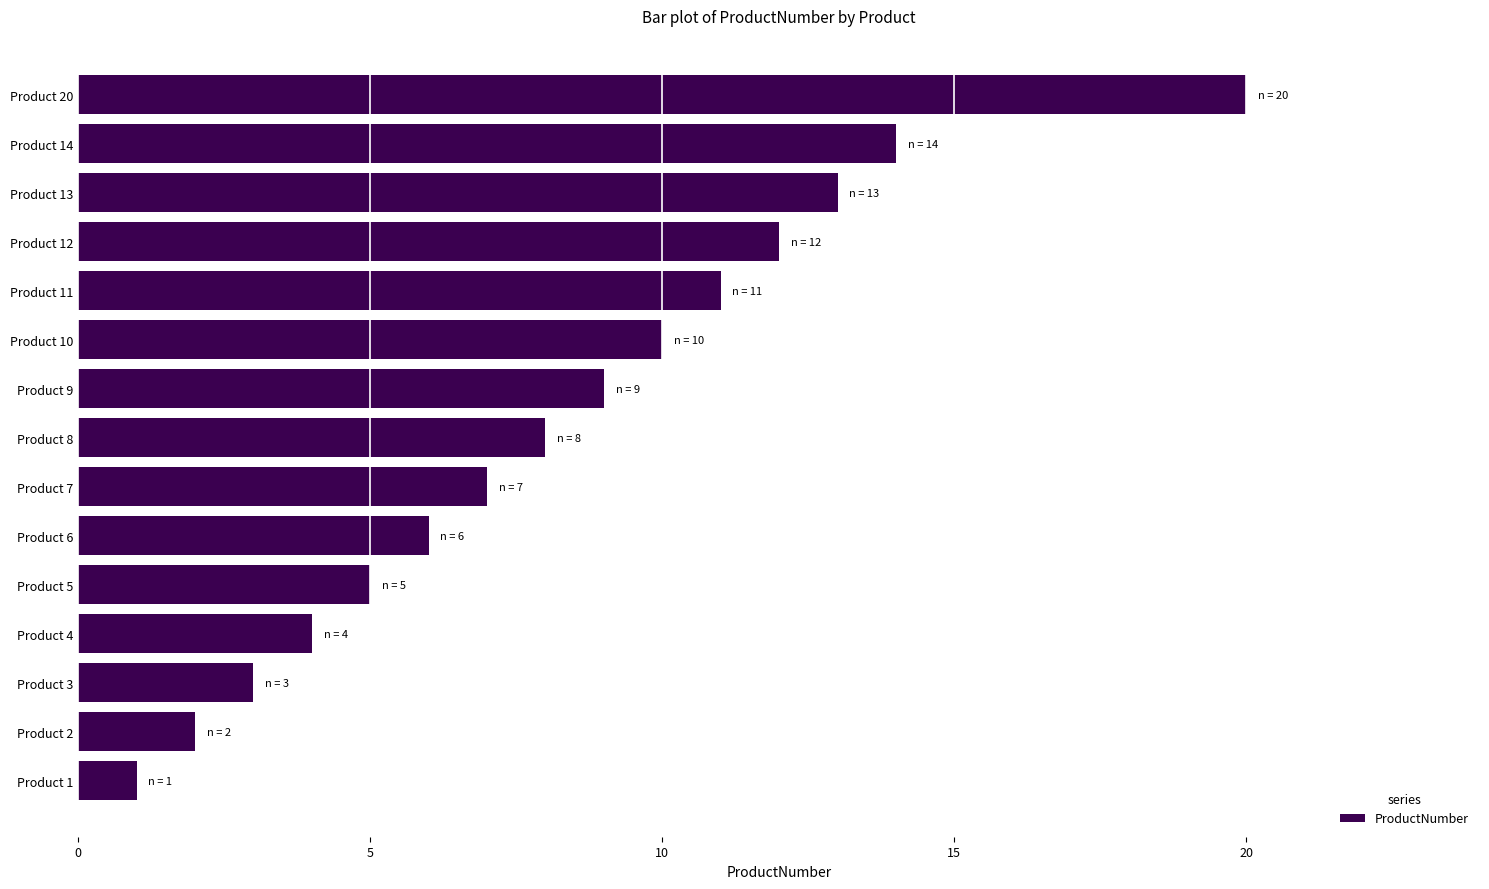

Between Product 1 and Product 8, which is larger?

Product 8